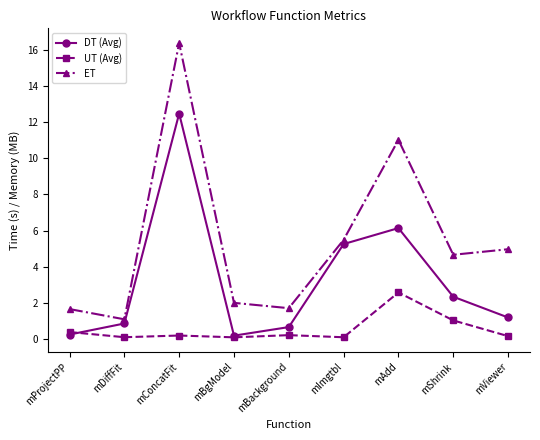

What is the difference between the UT (Avg) values at mProjectPP and mViewer?

0.2